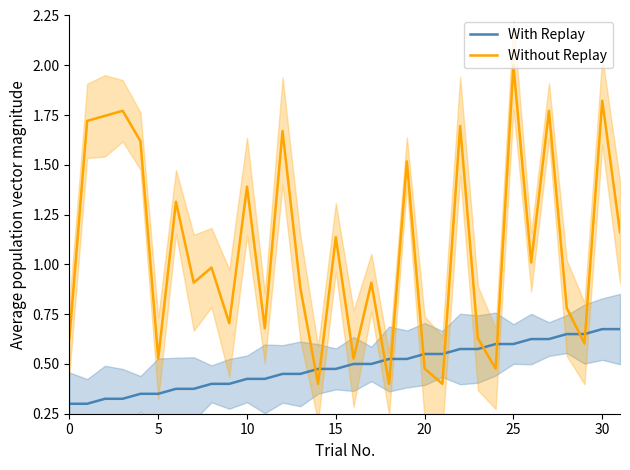

Reading left to right, transcribe all the data shown in this chart.

With Replay: 0.3	0.3	0.3	0.3	0.3	0.3	0.4	0.4	0.4	0.4	0.4	0.4	0.5	0.5	0.5	0.5	0.5	0.5	0.5	0.5	0.6	0.6	0.6	0.6	0.6	0.6	0.6	0.6	0.6	0.6	0.7	0.7
Without Replay: 0.6	1.7	1.7	1.8	1.6	0.5	1.3	0.9	1.0	0.7	1.4	0.7	1.7	0.9	0.4	1.1	0.5	0.9	0.4	1.5	0.5	0.4	1.7	0.6	0.5	2.0	1.0	1.8	0.8	0.6	1.8	1.2